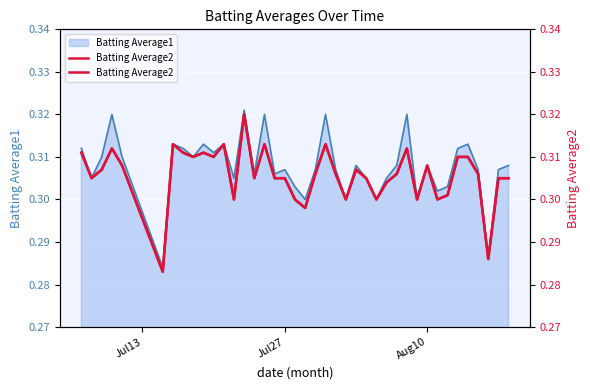

How many points are lower than both their immediate neighbors (excluding endpoints)?

12